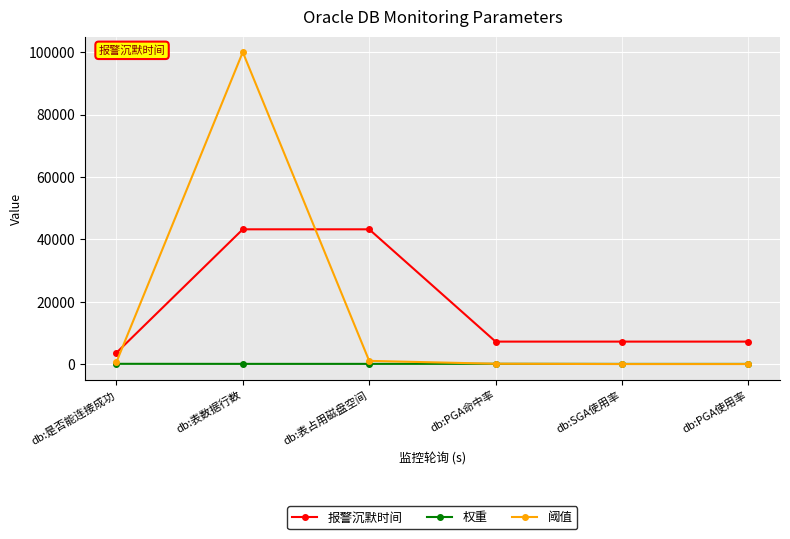

What is the value of the 权重 point at the 5th from the left?

50